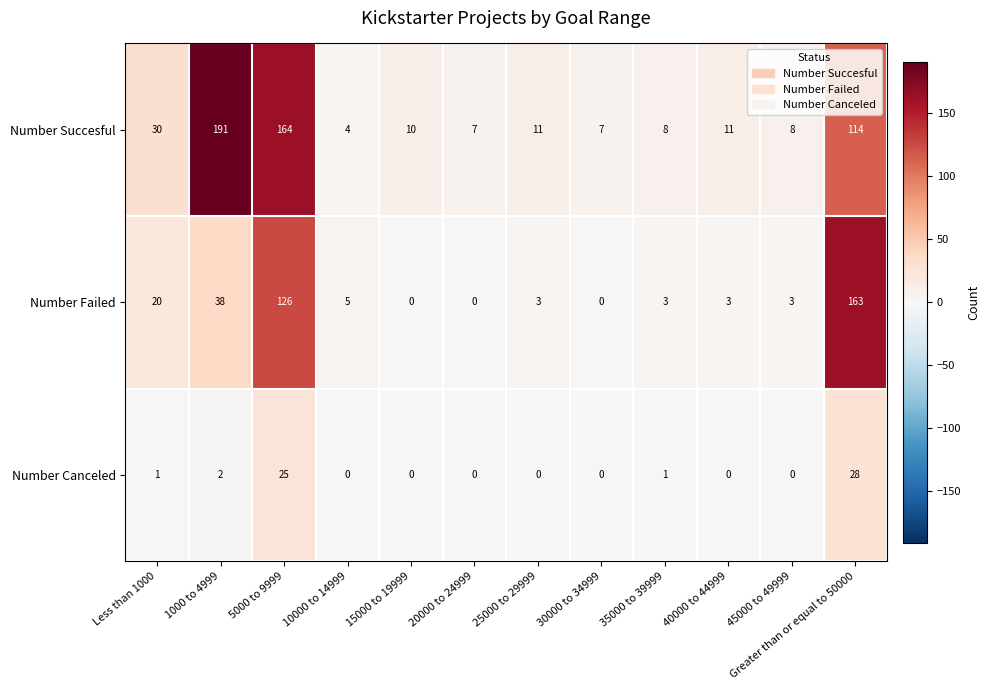

Which series has the largest range (max minus min)?

Number Succesful